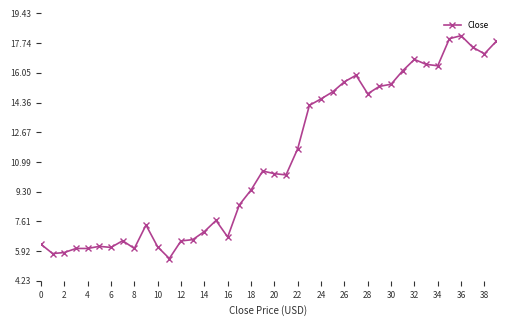

What is the average value?

11.1